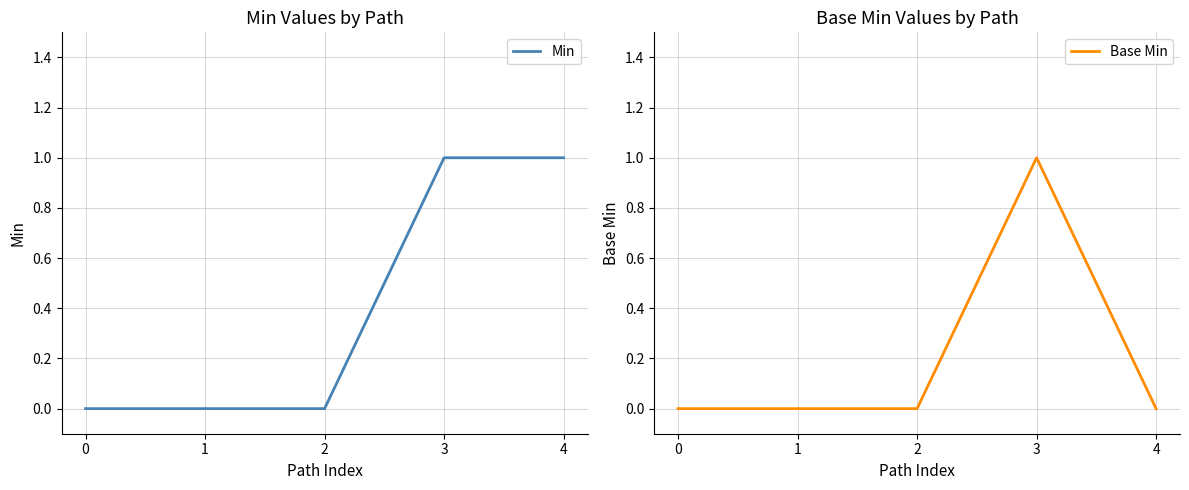

True or false: Min has more than 2 interior local peaks.

False